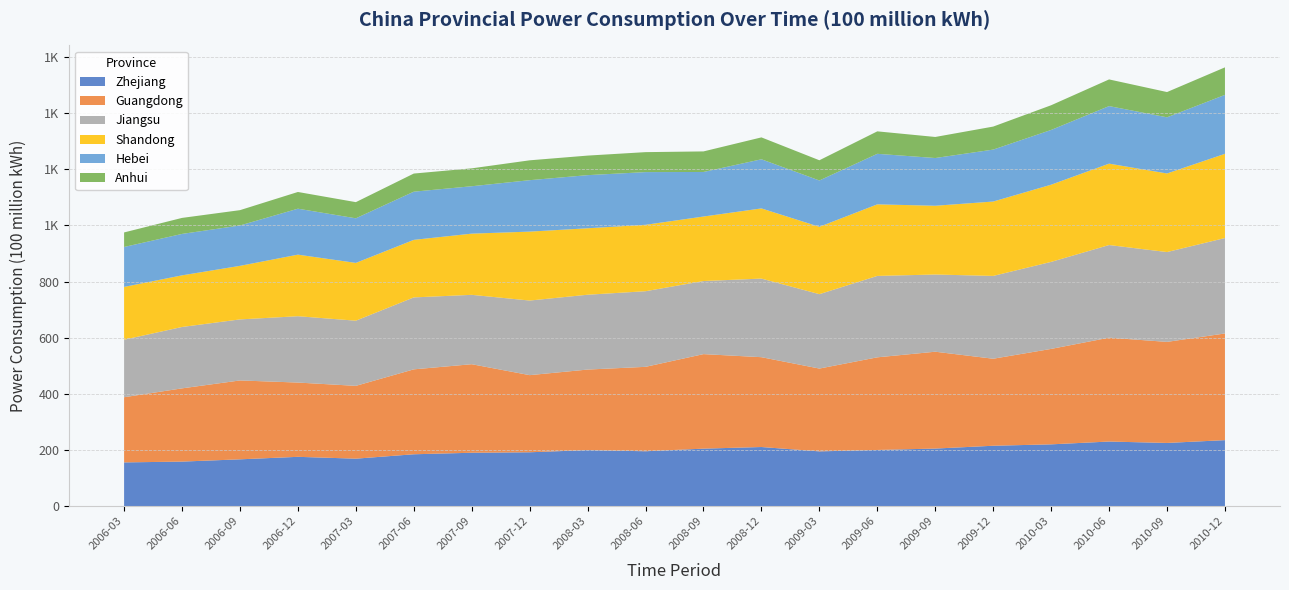

Reading left to right, extract all data points from this chart.

Zhejiang: 2006-03=155.7	2006-06=158.6	2006-09=166.6	2006-12=175.5	2007-03=169.0	2007-06=184.7	2007-09=190.1	2007-12=191.8	2008-03=199.6	2008-06=195.4	2008-09=204.7	2008-12=210.5	2009-03=195.0	2009-06=200.0	2009-09=205.0	2009-12=215.0	2010-03=220.0	2010-06=230.0	2010-09=225.0	2010-12=235.0
Guangdong: 2006-03=232.2	2006-06=260.9	2006-09=281.0	2006-12=264.6	2007-03=259.4	2007-06=302.5	2007-09=315.4	2007-12=274.8	2008-03=286.9	2008-06=300.7	2008-09=336.7	2008-12=320.0	2009-03=295.0	2009-06=330.0	2009-09=345.0	2009-12=310.0	2010-03=340.0	2010-06=370.0	2010-09=360.0	2010-12=380.0
Jiangsu: 2006-03=204.9	2006-06=218.7	2006-09=217.4	2006-12=236.3	2007-03=232.1	2007-06=256.3	2007-09=247.1	2007-12=265.7	2008-03=266.6	2008-06=269.4	2008-09=260.3	2008-12=280.0	2009-03=265.0	2009-06=290.0	2009-09=275.0	2009-12=295.0	2010-03=310.0	2010-06=330.0	2010-09=320.0	2010-12=340.0
Shandong: 2006-03=188.1	2006-06=183.9	2006-09=190.8	2006-12=219.4	2007-03=205.9	2007-06=205.0	2007-09=218.0	2007-12=245.6	2008-03=236.7	2008-06=236.6	2008-09=229.8	2008-12=250.0	2009-03=240.0	2009-06=255.0	2009-09=245.0	2009-12=265.0	2010-03=275.0	2010-06=290.0	2010-09=280.0	2010-12=300.0
Hebei: 2006-03=142.2	2006-06=147.6	2006-09=143.8	2006-12=163.7	2007-03=158.9	2007-06=171.6	2007-09=168.8	2007-12=183.2	2008-03=189.3	2008-06=187.7	2008-09=158.7	2008-12=175.0	2009-03=165.0	2009-06=180.0	2009-09=170.0	2009-12=185.0	2010-03=195.0	2010-06=205.0	2010-09=200.0	2010-12=210.0
Anhui: 2006-03=51.8	2006-06=57.0	2006-09=54.6	2006-12=59.5	2007-03=57.6	2007-06=64.6	2007-09=63.8	2007-12=70.8	2008-03=69.6	2008-06=71.2	2008-09=73.2	2008-12=78.0	2009-03=72.0	2009-06=80.0	2009-09=75.0	2009-12=82.0	2010-03=88.0	2010-06=95.0	2010-09=90.0	2010-12=98.0